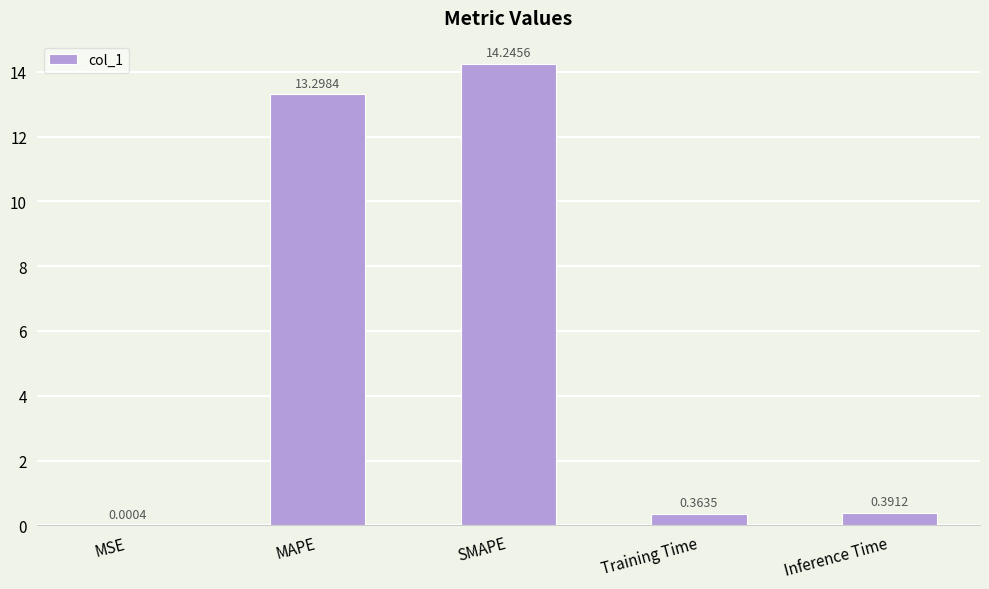

Which has a higher value, SMAPE or MSE?

SMAPE